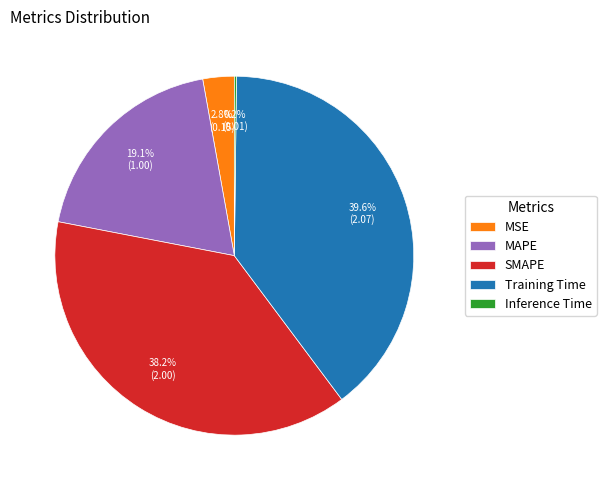

Between MSE and Training Time, which is larger?

Training Time